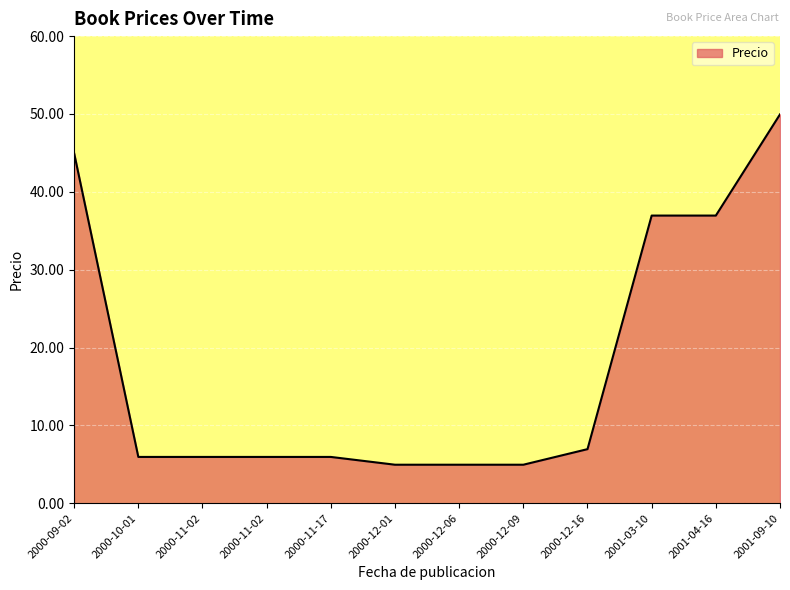

The value at 2000-12-09 is 5.0. True or false?

True